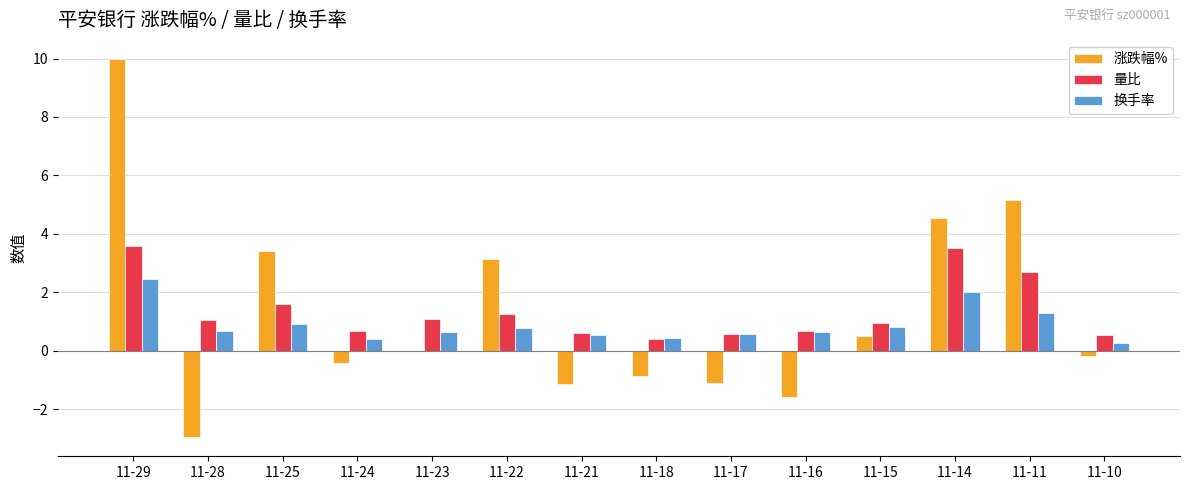

Is it true that 量比 equals 0.5 at 11-10?

True